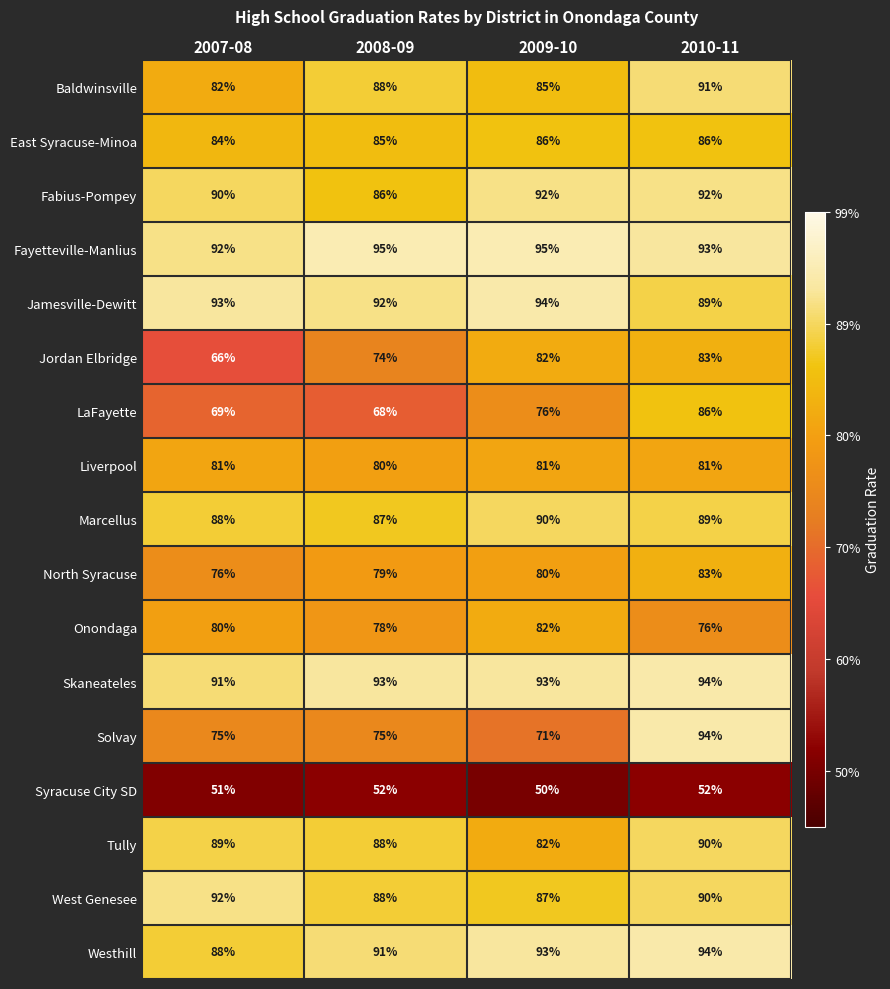

What is the sum of the Liverpool values at 2010-11 and 2009-10?

162